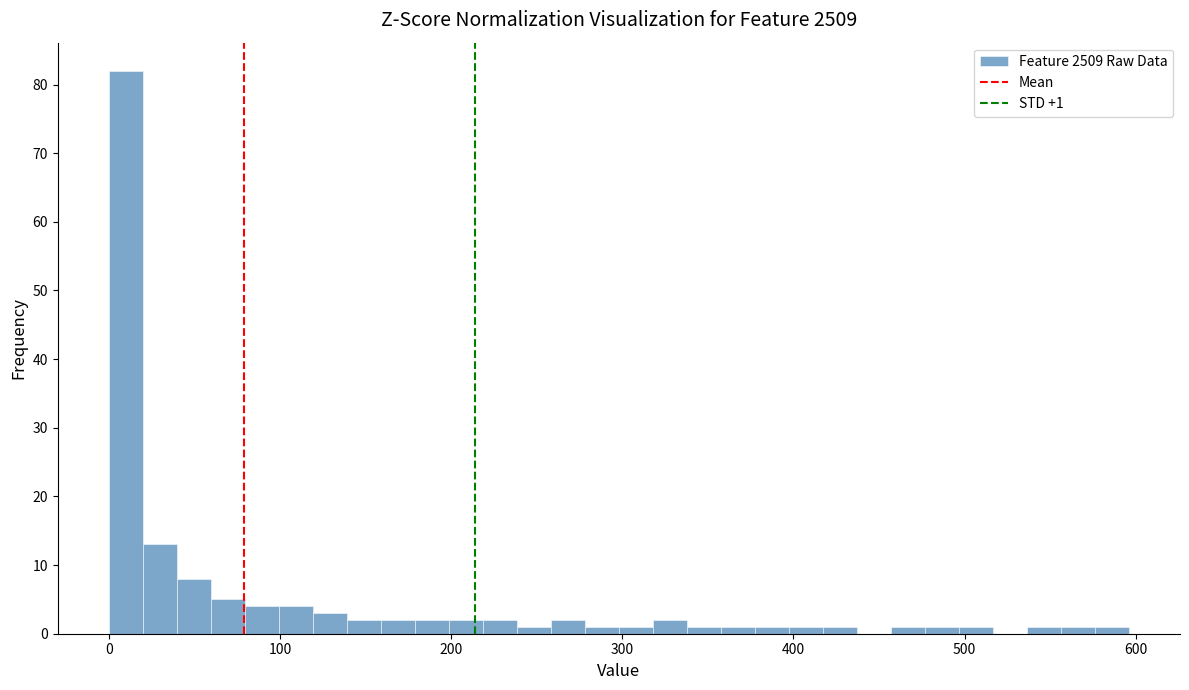

Around what value on the x-axis is the tallest bar? Give the approximate position of its centre, as read against the axis.

10